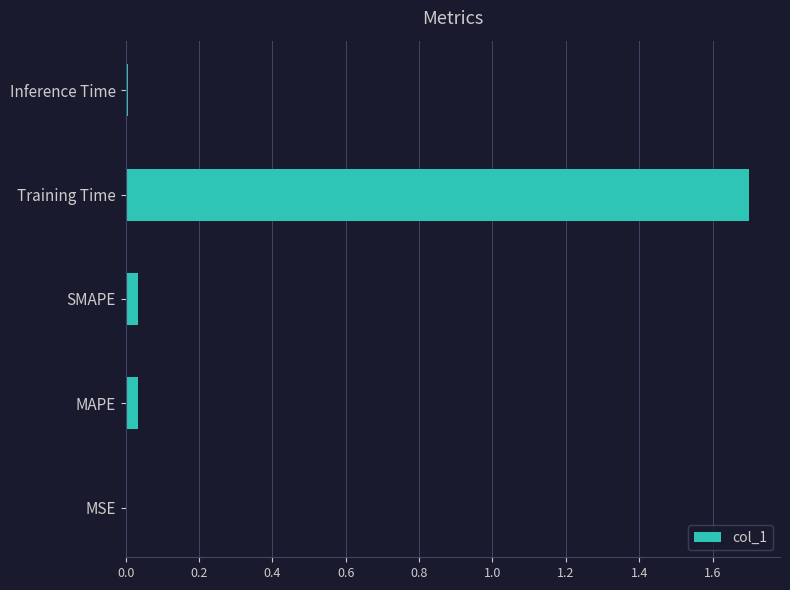

What is the maximum value shown in the chart?

1.7